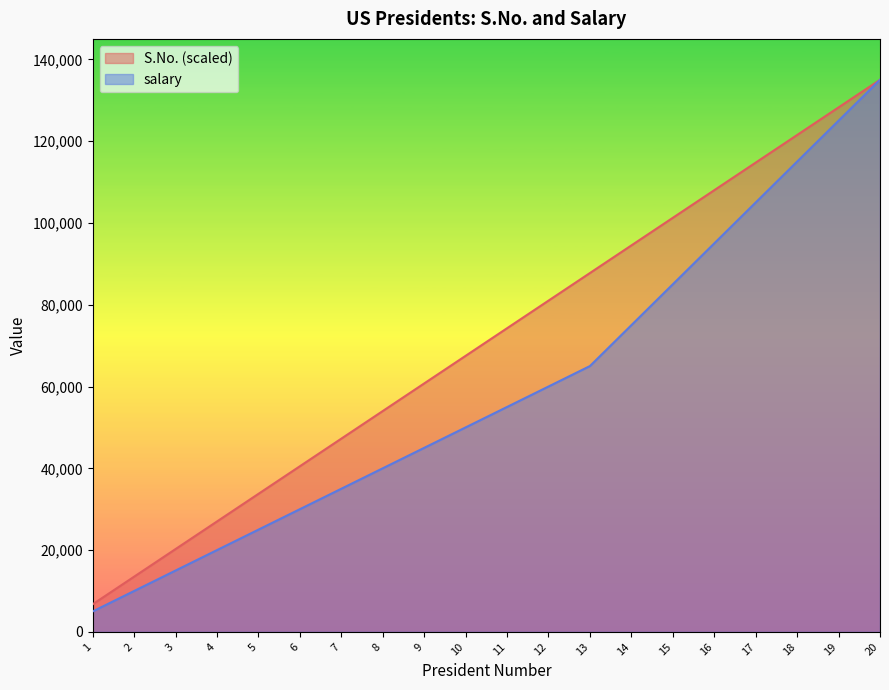

True or false: salary and S.No. intersect in this chart.

False